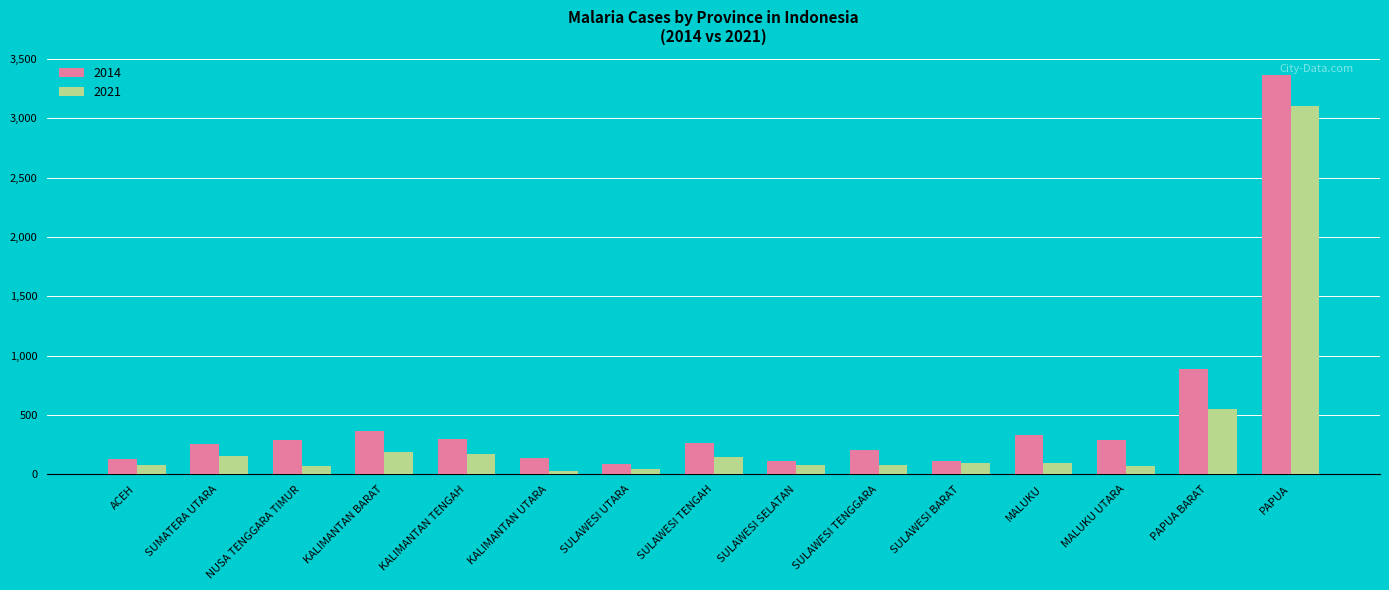

The 2021 series shows 299 at KALIMANTAN BARAT. True or false?

False